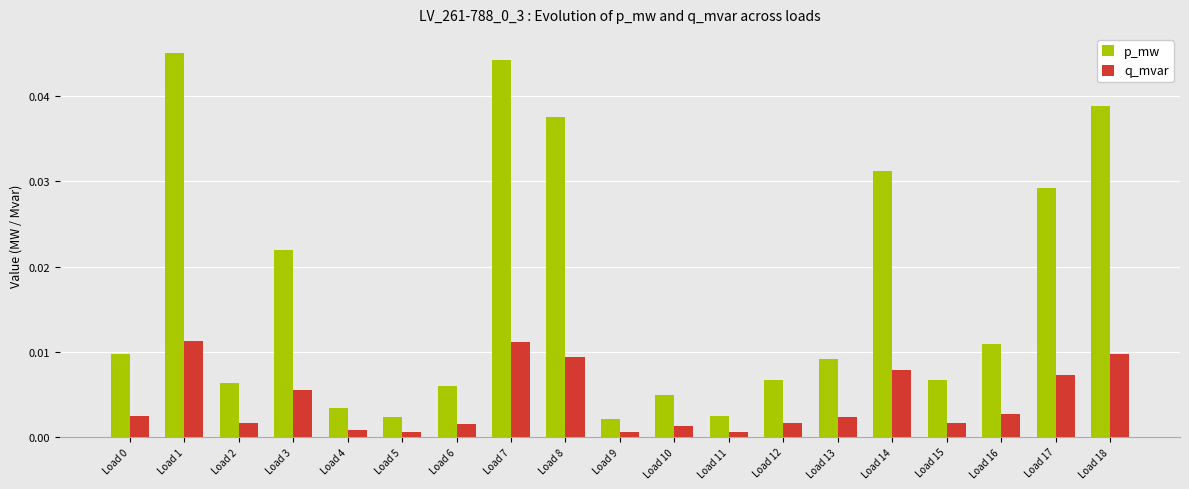

List the series in order of their peak value, lowest first.

q_mvar, p_mw